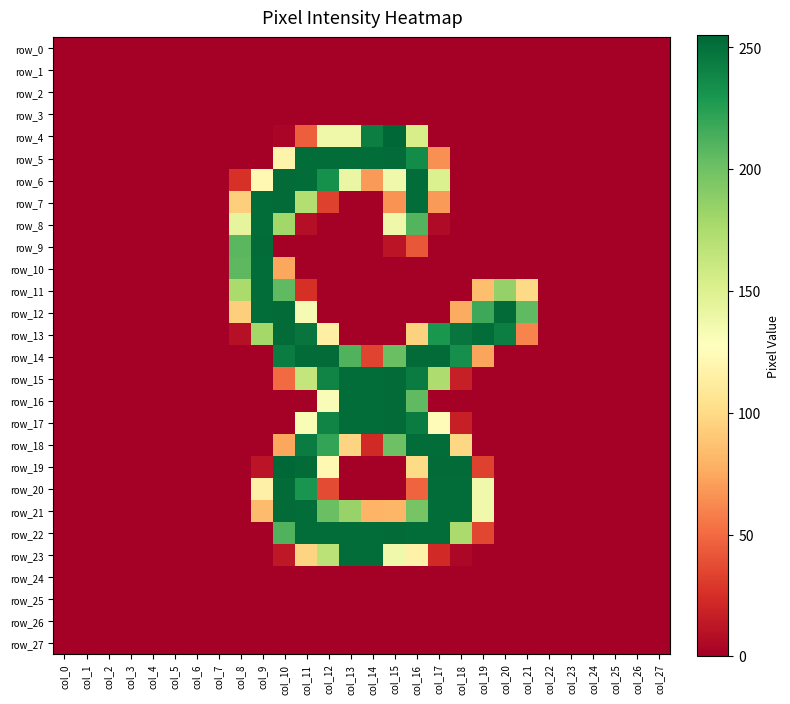

Reading left to right, extract all data points from this chart.

row_0: col_0=0	col_1=0	col_2=0	col_3=0	col_4=0	col_5=0	col_6=0	col_7=0	col_8=0	col_9=0	col_10=0	col_11=0	col_12=0	col_13=0	col_14=0	col_15=0	col_16=0	col_17=0	col_18=0	col_19=0	col_20=0	col_21=0	col_22=0	col_23=0	col_24=0	col_25=0	col_26=0	col_27=0
row_1: col_0=0	col_1=0	col_2=0	col_3=0	col_4=0	col_5=0	col_6=0	col_7=0	col_8=0	col_9=0	col_10=0	col_11=0	col_12=0	col_13=0	col_14=0	col_15=0	col_16=0	col_17=0	col_18=0	col_19=0	col_20=0	col_21=0	col_22=0	col_23=0	col_24=0	col_25=0	col_26=0	col_27=0
row_2: col_0=0	col_1=0	col_2=0	col_3=0	col_4=0	col_5=0	col_6=0	col_7=0	col_8=0	col_9=0	col_10=0	col_11=0	col_12=0	col_13=0	col_14=0	col_15=0	col_16=0	col_17=0	col_18=0	col_19=0	col_20=0	col_21=0	col_22=0	col_23=0	col_24=0	col_25=0	col_26=0	col_27=0
row_3: col_0=0	col_1=0	col_2=0	col_3=0	col_4=0	col_5=0	col_6=0	col_7=0	col_8=0	col_9=0	col_10=0	col_11=0	col_12=0	col_13=0	col_14=0	col_15=0	col_16=0	col_17=0	col_18=0	col_19=0	col_20=0	col_21=0	col_22=0	col_23=0	col_24=0	col_25=0	col_26=0	col_27=0
row_4: col_0=0	col_1=0	col_2=0	col_3=0	col_4=0	col_5=0	col_6=0	col_7=0	col_8=0	col_9=0	col_10=3	col_11=45	col_12=138	col_13=138	col_14=243	col_15=255	col_16=154	col_17=0	col_18=0	col_19=0	col_20=0	col_21=0	col_22=0	col_23=0	col_24=0	col_25=0	col_26=0	col_27=0
row_5: col_0=0	col_1=0	col_2=0	col_3=0	col_4=0	col_5=0	col_6=0	col_7=0	col_8=0	col_9=0	col_10=118	col_11=252	col_12=252	col_13=252	col_14=252	col_15=253	col_16=236	col_17=65	col_18=0	col_19=0	col_20=0	col_21=0	col_22=0	col_23=0	col_24=0	col_25=0	col_26=0	col_27=0
row_6: col_0=0	col_1=0	col_2=0	col_3=0	col_4=0	col_5=0	col_6=0	col_7=0	col_8=26	col_9=122	col_10=253	col_11=252	col_12=233	col_13=141	col_14=69	col_15=137	col_16=252	col_17=151	col_18=0	col_19=0	col_20=0	col_21=0	col_22=0	col_23=0	col_24=0	col_25=0	col_26=0	col_27=0
row_7: col_0=0	col_1=0	col_2=0	col_3=0	col_4=0	col_5=0	col_6=0	col_7=0	col_8=93	col_9=252	col_10=253	col_11=172	col_12=33	col_13=0	col_14=0	col_15=66	col_16=252	col_17=69	col_18=0	col_19=0	col_20=0	col_21=0	col_22=0	col_23=0	col_24=0	col_25=0	col_26=0	col_27=0
row_8: col_0=0	col_1=0	col_2=0	col_3=0	col_4=0	col_5=0	col_6=0	col_7=0	col_8=144	col_9=252	col_10=180	col_11=8	col_12=0	col_13=0	col_14=0	col_15=138	col_16=210	col_17=6	col_18=0	col_19=0	col_20=0	col_21=0	col_22=0	col_23=0	col_24=0	col_25=0	col_26=0	col_27=0
row_9: col_0=0	col_1=0	col_2=0	col_3=0	col_4=0	col_5=0	col_6=0	col_7=0	col_8=208	col_9=253	col_10=0	col_11=0	col_12=0	col_13=0	col_14=0	col_15=11	col_16=42	col_17=0	col_18=0	col_19=0	col_20=0	col_21=0	col_22=0	col_23=0	col_24=0	col_25=0	col_26=0	col_27=0
row_10: col_0=0	col_1=0	col_2=0	col_3=0	col_4=0	col_5=0	col_6=0	col_7=0	col_8=207	col_9=252	col_10=74	col_11=0	col_12=0	col_13=0	col_14=0	col_15=0	col_16=0	col_17=0	col_18=0	col_19=0	col_20=0	col_21=0	col_22=0	col_23=0	col_24=0	col_25=0	col_26=0	col_27=0
row_11: col_0=0	col_1=0	col_2=0	col_3=0	col_4=0	col_5=0	col_6=0	col_7=0	col_8=176	col_9=252	col_10=206	col_11=25	col_12=0	col_13=0	col_14=0	col_15=0	col_16=0	col_17=0	col_18=0	col_19=85	col_20=185	col_21=99	col_22=0	col_23=0	col_24=0	col_25=0	col_26=0	col_27=0
row_12: col_0=0	col_1=0	col_2=0	col_3=0	col_4=0	col_5=0	col_6=0	col_7=0	col_8=93	col_9=252	col_10=253	col_11=133	col_12=0	col_13=0	col_14=0	col_15=0	col_16=0	col_17=0	col_18=76	col_19=218	col_20=253	col_21=206	col_22=0	col_23=0	col_24=0	col_25=0	col_26=0	col_27=0
row_13: col_0=0	col_1=0	col_2=0	col_3=0	col_4=0	col_5=0	col_6=0	col_7=0	col_8=9	col_9=179	col_10=253	col_11=248	col_12=115	col_13=0	col_14=0	col_15=0	col_16=95	col_17=230	col_18=248	col_19=252	col_20=243	col_21=60	col_22=0	col_23=0	col_24=0	col_25=0	col_26=0	col_27=0
row_14: col_0=0	col_1=0	col_2=0	col_3=0	col_4=0	col_5=0	col_6=0	col_7=0	col_8=0	col_9=0	col_10=244	col_11=253	col_12=253	col_13=211	col_14=34	col_15=202	col_16=253	col_17=253	col_18=234	col_19=73	col_20=0	col_21=0	col_22=0	col_23=0	col_24=0	col_25=0	col_26=0	col_27=0
row_15: col_0=0	col_1=0	col_2=0	col_3=0	col_4=0	col_5=0	col_6=0	col_7=0	col_8=0	col_9=0	col_10=50	col_11=164	col_12=240	col_13=252	col_14=252	col_15=253	col_16=244	col_17=174	col_18=17	col_19=0	col_20=0	col_21=0	col_22=0	col_23=0	col_24=0	col_25=0	col_26=0	col_27=0
row_16: col_0=0	col_1=0	col_2=0	col_3=0	col_4=0	col_5=0	col_6=0	col_7=0	col_8=0	col_9=0	col_10=0	col_11=0	col_12=131	col_13=252	col_14=252	col_15=253	col_16=206	col_17=0	col_18=0	col_19=0	col_20=0	col_21=0	col_22=0	col_23=0	col_24=0	col_25=0	col_26=0	col_27=0
row_17: col_0=0	col_1=0	col_2=0	col_3=0	col_4=0	col_5=0	col_6=0	col_7=0	col_8=0	col_9=0	col_10=0	col_11=132	col_12=240	col_13=252	col_14=252	col_15=253	col_16=244	col_17=124	col_18=17	col_19=0	col_20=0	col_21=0	col_22=0	col_23=0	col_24=0	col_25=0	col_26=0	col_27=0
row_18: col_0=0	col_1=0	col_2=0	col_3=0	col_4=0	col_5=0	col_6=0	col_7=0	col_8=0	col_9=0	col_10=74	col_11=244	col_12=221	col_13=96	col_14=22	col_15=201	col_16=252	col_17=252	col_18=98	col_19=0	col_20=0	col_21=0	col_22=0	col_23=0	col_24=0	col_25=0	col_26=0	col_27=0
row_19: col_0=0	col_1=0	col_2=0	col_3=0	col_4=0	col_5=0	col_6=0	col_7=0	col_8=0	col_9=11	col_10=255	col_11=253	col_12=122	col_13=0	col_14=0	col_15=0	col_16=100	col_17=253	col_18=253	col_19=33	col_20=0	col_21=0	col_22=0	col_23=0	col_24=0	col_25=0	col_26=0	col_27=0
row_20: col_0=0	col_1=0	col_2=0	col_3=0	col_4=0	col_5=0	col_6=0	col_7=0	col_8=0	col_9=116	col_10=253	col_11=231	col_12=37	col_13=0	col_14=0	col_15=0	col_16=47	col_17=252	col_18=252	col_19=137	col_20=0	col_21=0	col_22=0	col_23=0	col_24=0	col_25=0	col_26=0	col_27=0
row_21: col_0=0	col_1=0	col_2=0	col_3=0	col_4=0	col_5=0	col_6=0	col_7=0	col_8=0	col_9=84	col_10=253	col_11=252	col_12=202	col_13=184	col_14=80	col_15=81	col_16=197	col_17=252	col_18=252	col_19=137	col_20=0	col_21=0	col_22=0	col_23=0	col_24=0	col_25=0	col_26=0	col_27=0
row_22: col_0=0	col_1=0	col_2=0	col_3=0	col_4=0	col_5=0	col_6=0	col_7=0	col_8=0	col_9=0	col_10=211	col_11=252	col_12=252	col_13=252	col_14=252	col_15=253	col_16=252	col_17=252	col_18=176	col_19=35	col_20=0	col_21=0	col_22=0	col_23=0	col_24=0	col_25=0	col_26=0	col_27=0
row_23: col_0=0	col_1=0	col_2=0	col_3=0	col_4=0	col_5=0	col_6=0	col_7=0	col_8=0	col_9=0	col_10=13	col_11=96	col_12=168	col_13=252	col_14=252	col_15=137	col_16=117	col_17=22	col_18=4	col_19=0	col_20=0	col_21=0	col_22=0	col_23=0	col_24=0	col_25=0	col_26=0	col_27=0
row_24: col_0=0	col_1=0	col_2=0	col_3=0	col_4=0	col_5=0	col_6=0	col_7=0	col_8=0	col_9=0	col_10=0	col_11=0	col_12=0	col_13=0	col_14=0	col_15=0	col_16=0	col_17=0	col_18=0	col_19=0	col_20=0	col_21=0	col_22=0	col_23=0	col_24=0	col_25=0	col_26=0	col_27=0
row_25: col_0=0	col_1=0	col_2=0	col_3=0	col_4=0	col_5=0	col_6=0	col_7=0	col_8=0	col_9=0	col_10=0	col_11=0	col_12=0	col_13=0	col_14=0	col_15=0	col_16=0	col_17=0	col_18=0	col_19=0	col_20=0	col_21=0	col_22=0	col_23=0	col_24=0	col_25=0	col_26=0	col_27=0
row_26: col_0=0	col_1=0	col_2=0	col_3=0	col_4=0	col_5=0	col_6=0	col_7=0	col_8=0	col_9=0	col_10=0	col_11=0	col_12=0	col_13=0	col_14=0	col_15=0	col_16=0	col_17=0	col_18=0	col_19=0	col_20=0	col_21=0	col_22=0	col_23=0	col_24=0	col_25=0	col_26=0	col_27=0
row_27: col_0=0	col_1=0	col_2=0	col_3=0	col_4=0	col_5=0	col_6=0	col_7=0	col_8=0	col_9=0	col_10=0	col_11=0	col_12=0	col_13=0	col_14=0	col_15=0	col_16=0	col_17=0	col_18=0	col_19=0	col_20=0	col_21=0	col_22=0	col_23=0	col_24=0	col_25=0	col_26=0	col_27=0